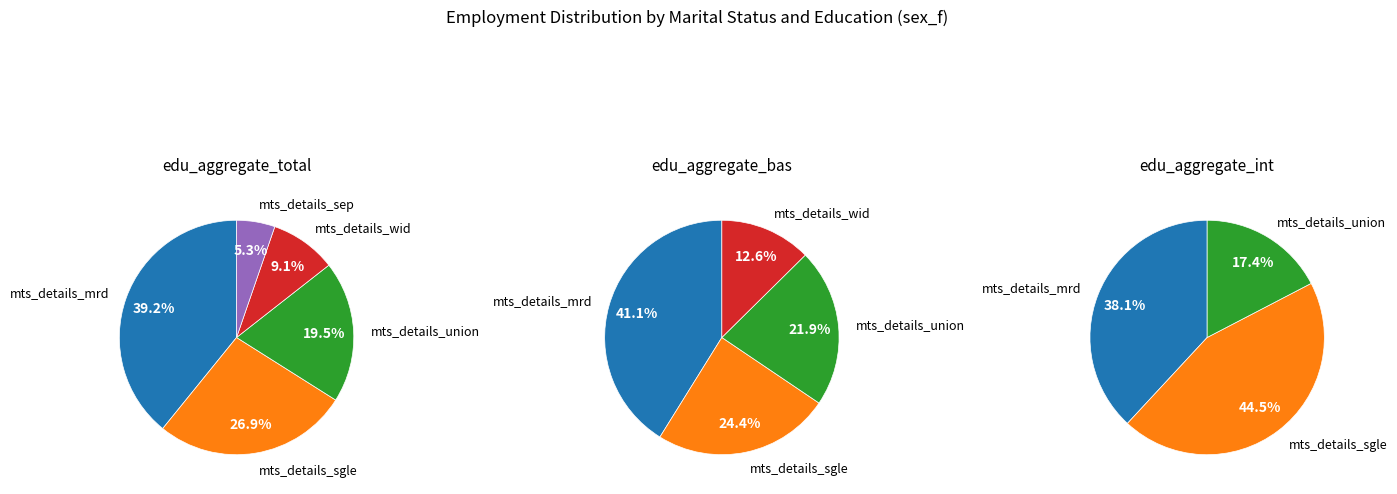

To the nearest percent, what is the difference between the largest and smallest slice percentages?

34%